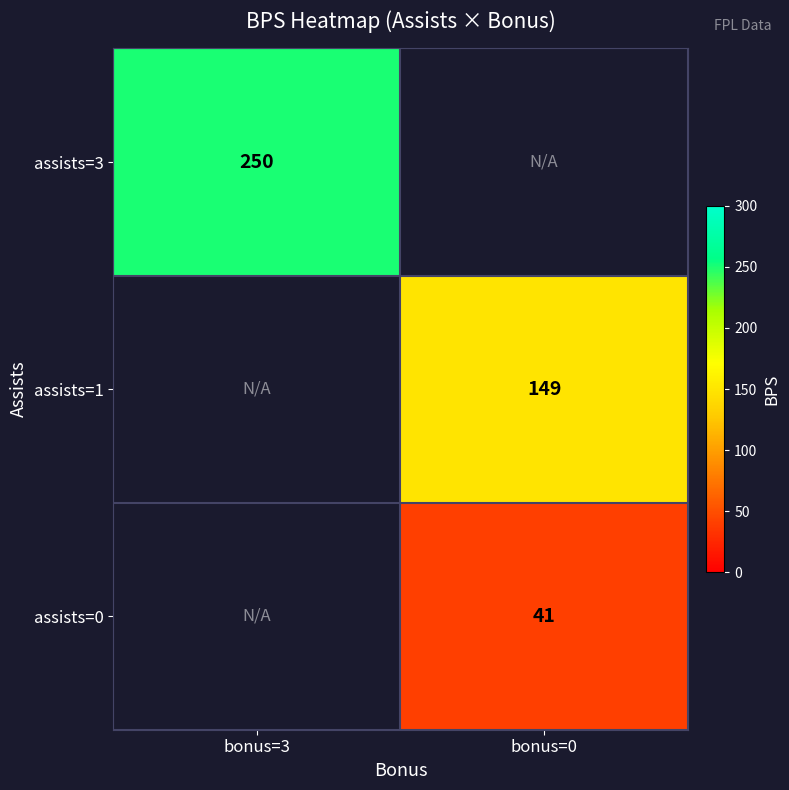

Between bonus=0 and bonus=3, which is larger?

bonus=3